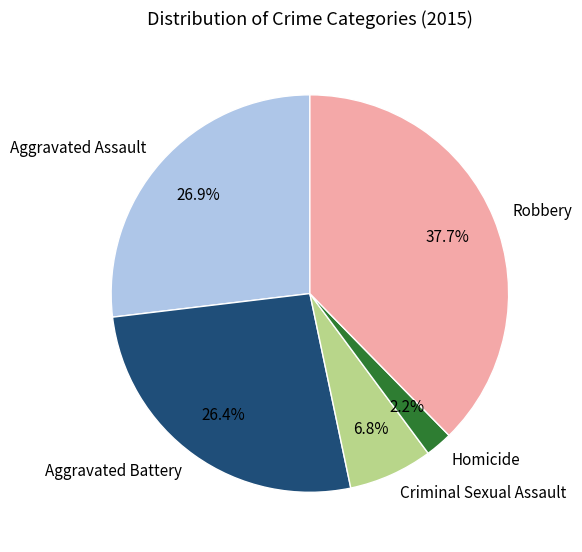

Which category has the biggest portion of the pie?

Robbery